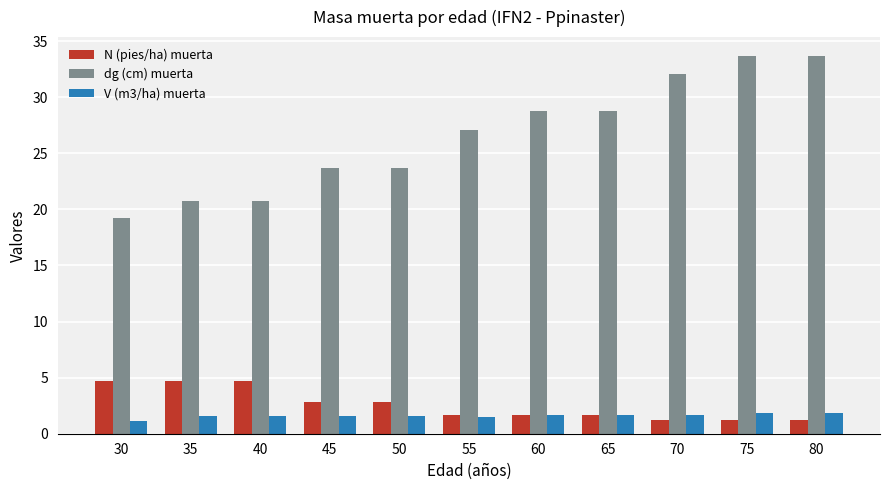

How many groups of bars are there?

11